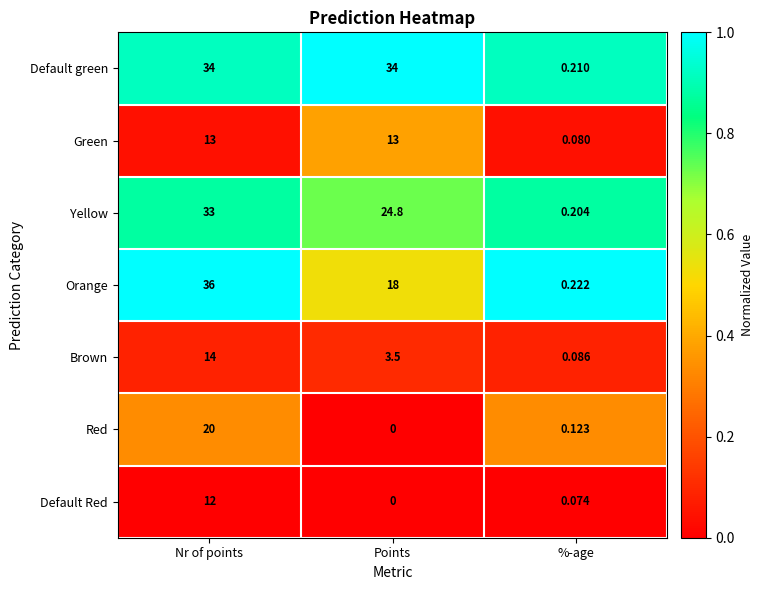

Which series has the largest total across all categories?

Default green